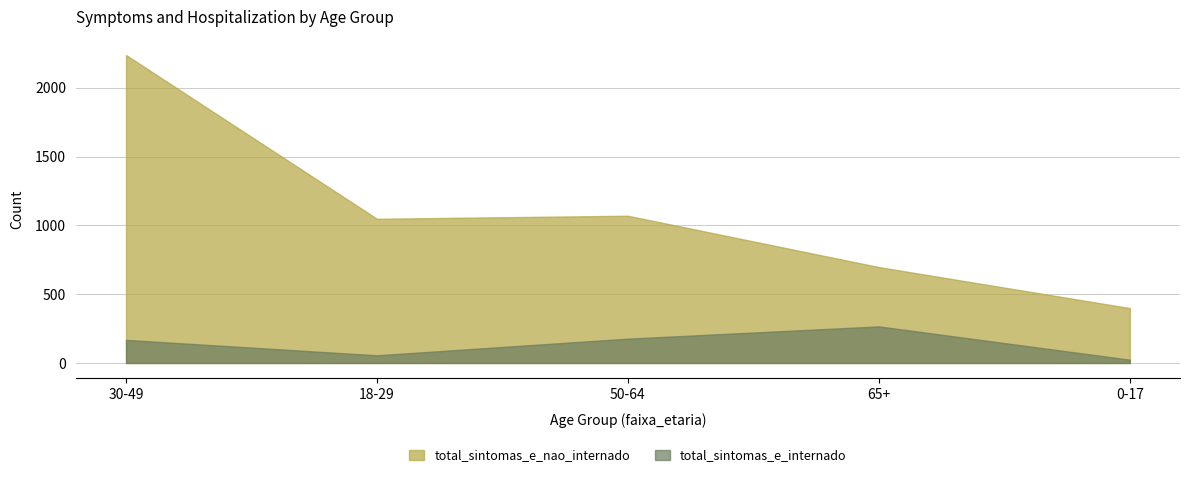

What is the sum of the total_sintomas_e_internado values at 18-29 and 30-49?

224